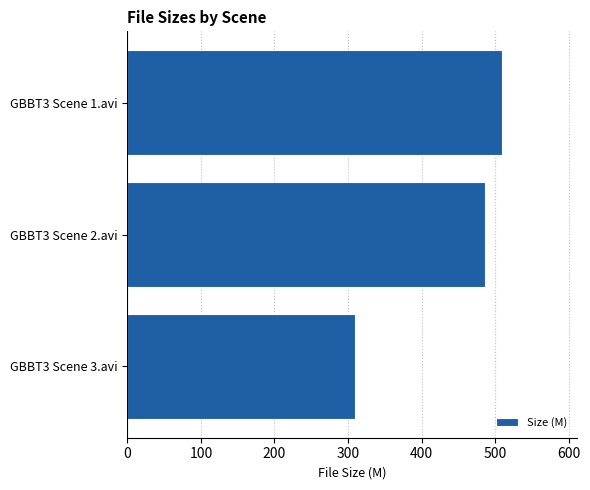

Which has a higher value, GBBT3 Scene 2.avi or GBBT3 Scene 3.avi?

GBBT3 Scene 2.avi